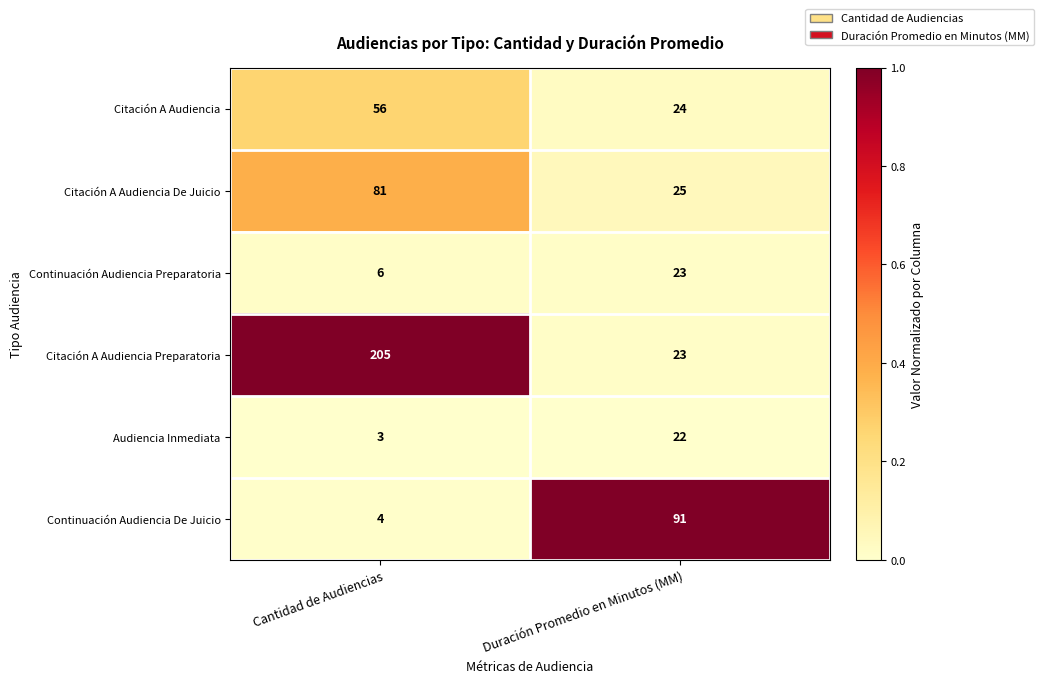

What is the average value of the Citación A Audiencia De Juicio series?

53